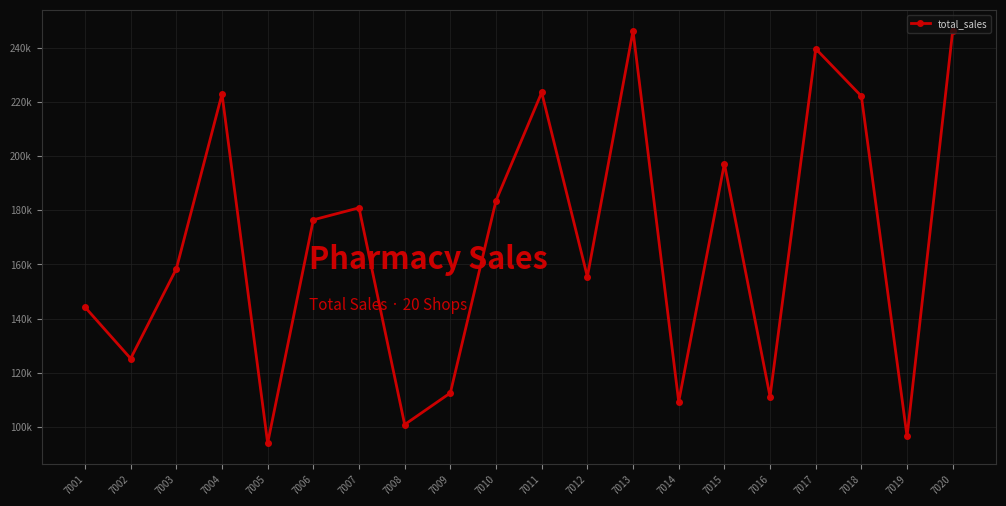

What is the value of the 14th point from the left?

109257